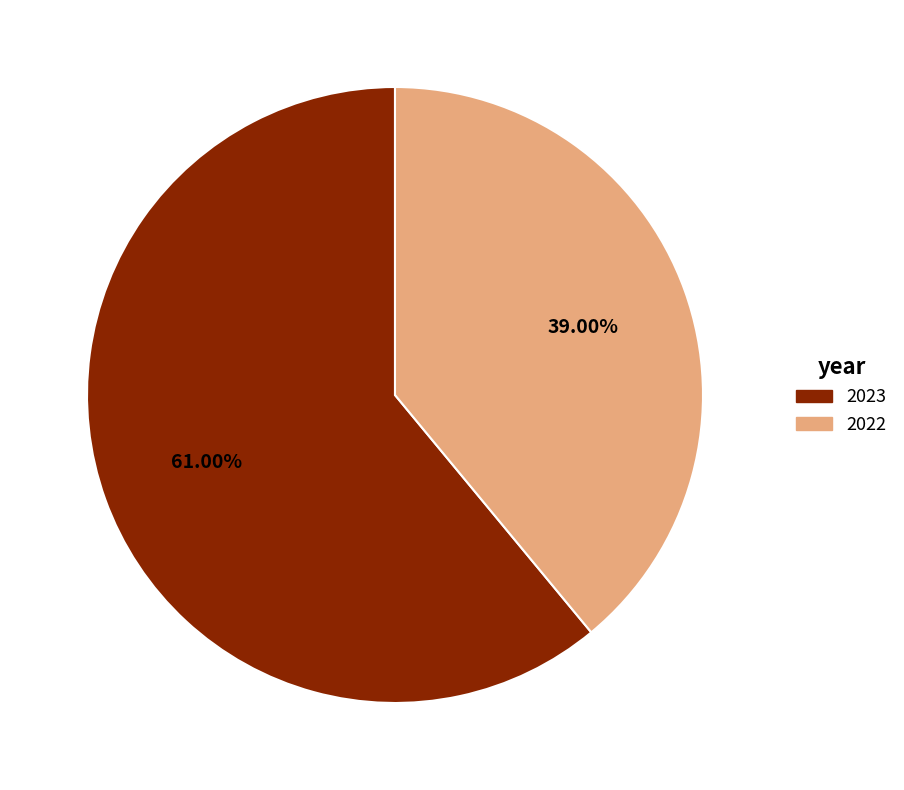

What is the smallest slice in the pie chart?

2022